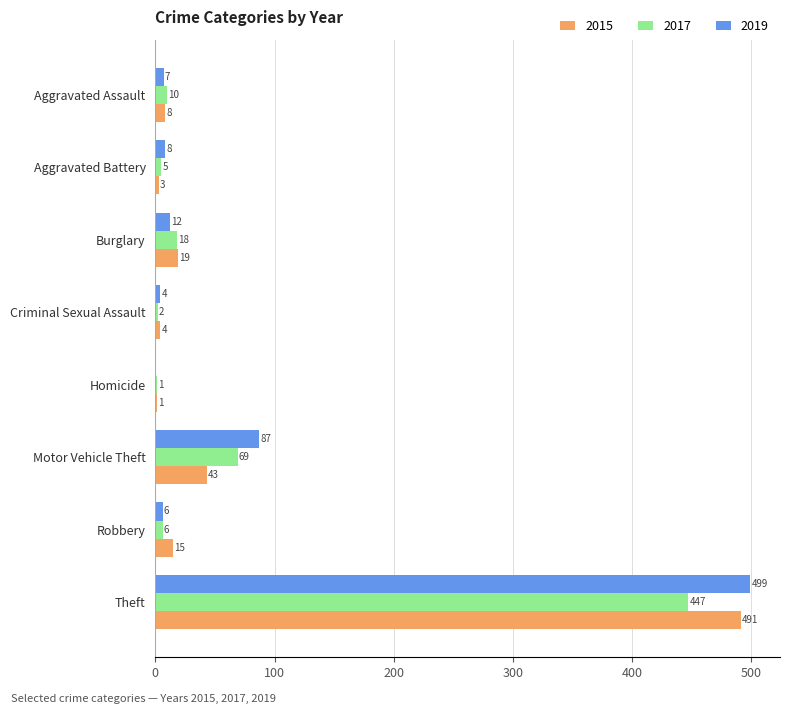

What is the sum of the 2015 values at Homicide and Aggravated Assault?

9